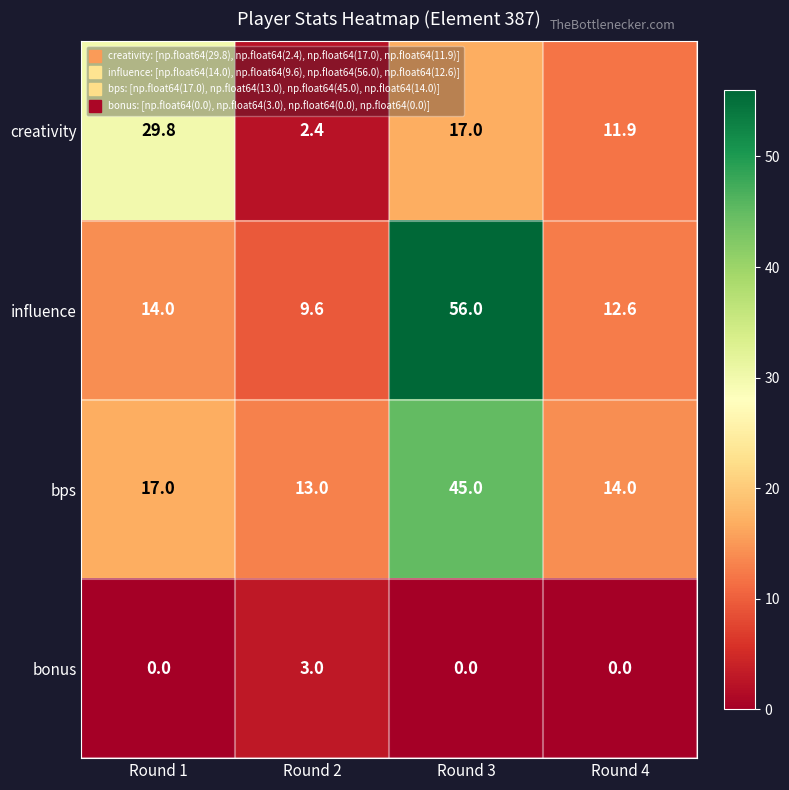

Rank the series by their maximum value, from highest to lowest.

influence, bps, creativity, bonus